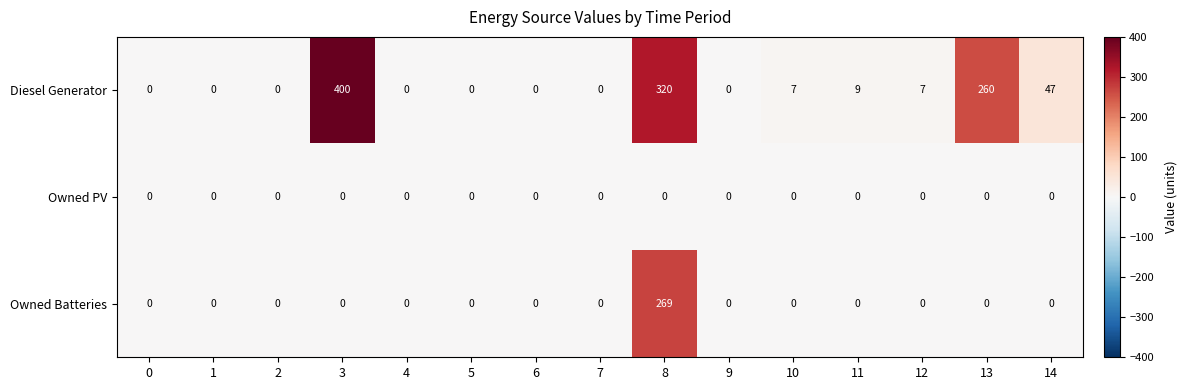

Which category has the highest value in the Diesel Generator series?

3